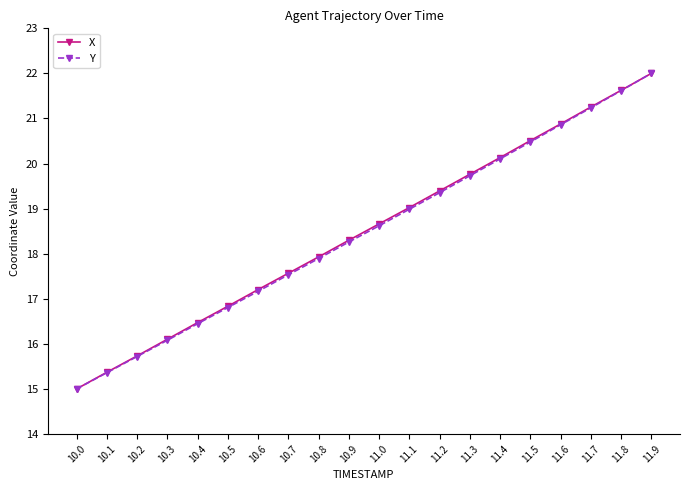

What is the value of the X point at the 17th from the left?

20.9